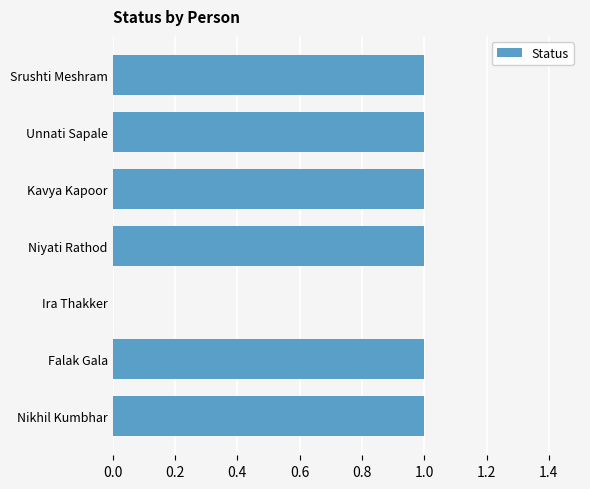

Reading top to bottom, list all the values displayed in this chart.

Srushti Meshram=1	Unnati Sapale=1	Kavya Kapoor=1	Niyati Rathod=1	Ira Thakker=0	Falak Gala=1	Nikhil Kumbhar=1